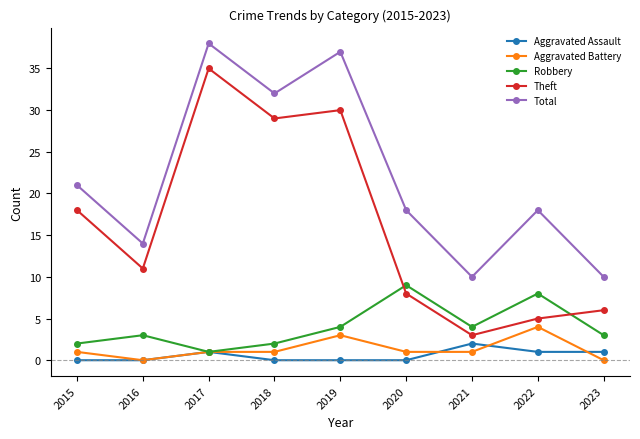

Read the Robbery value at 2021.

4